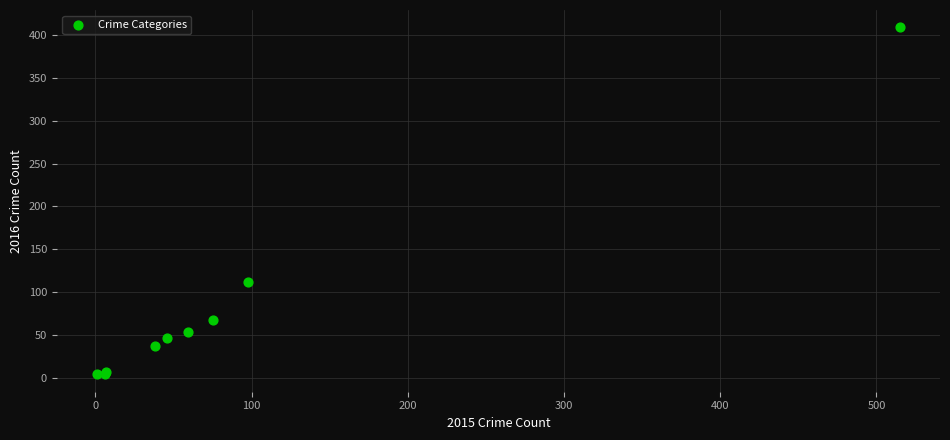

What Y value in the scatter plot is closest to 206?

112